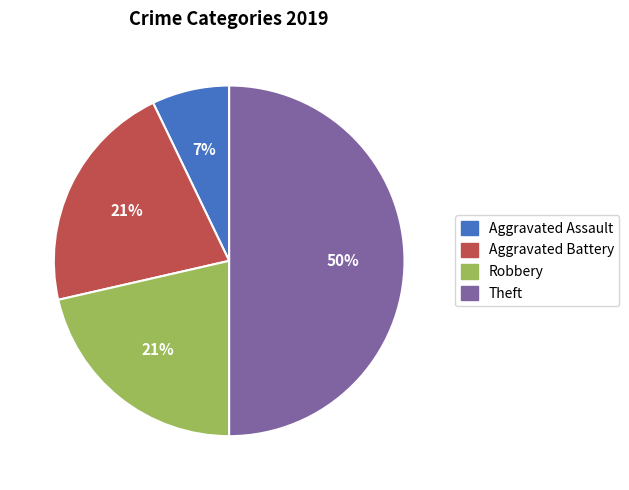

Do Aggravated Assault and Robbery together represent more than half of the pie?

No